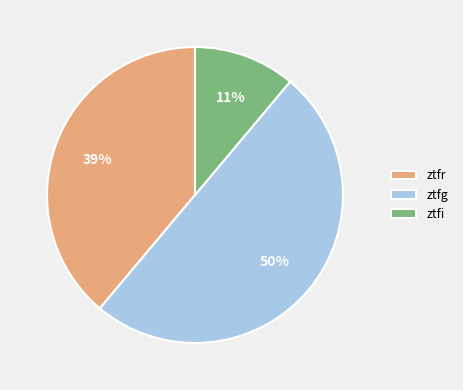

How many slices are in this pie chart?

3